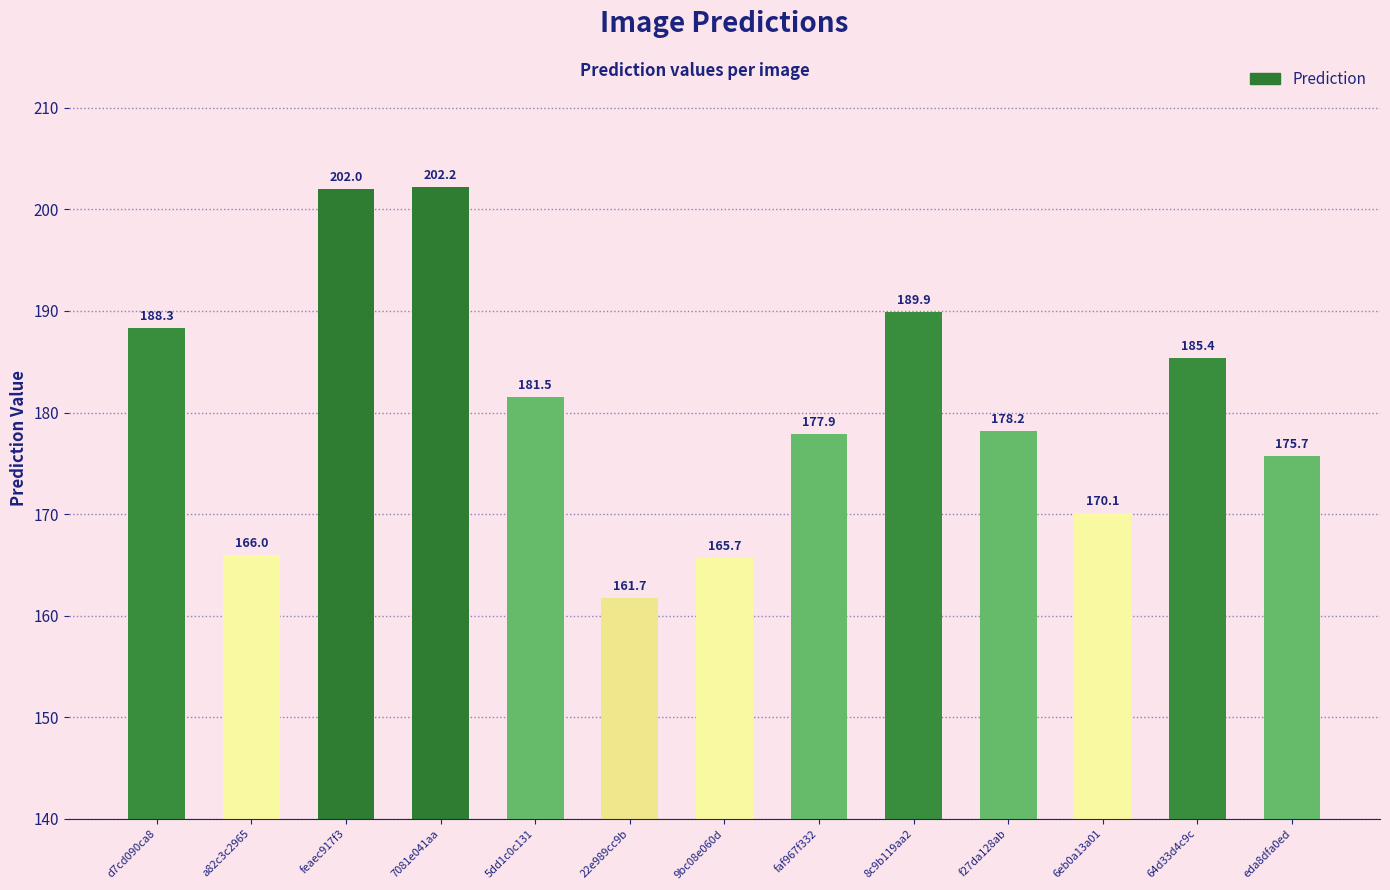

Reading left to right, what are all the values shown in this chart?

d7cd090ca8=188.3	a82c3c2965=166.0	feaec917f3=202.0	7081e041aa=202.2	5dd1c0c131=181.5	22e989cc9b=161.7	9bc08e060d=165.7	faf967f332=177.9	8c9b119aa2=189.9	f27da128ab=178.2	6eb0a13a01=170.1	64d33d4c9c=185.4	eda8dfa0ed=175.7